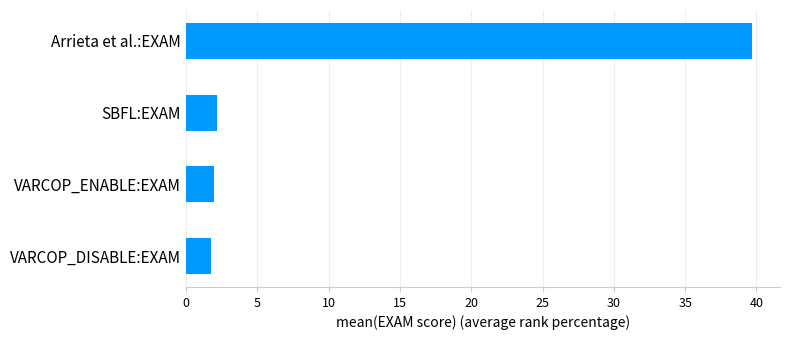

What is the average value?

11.4